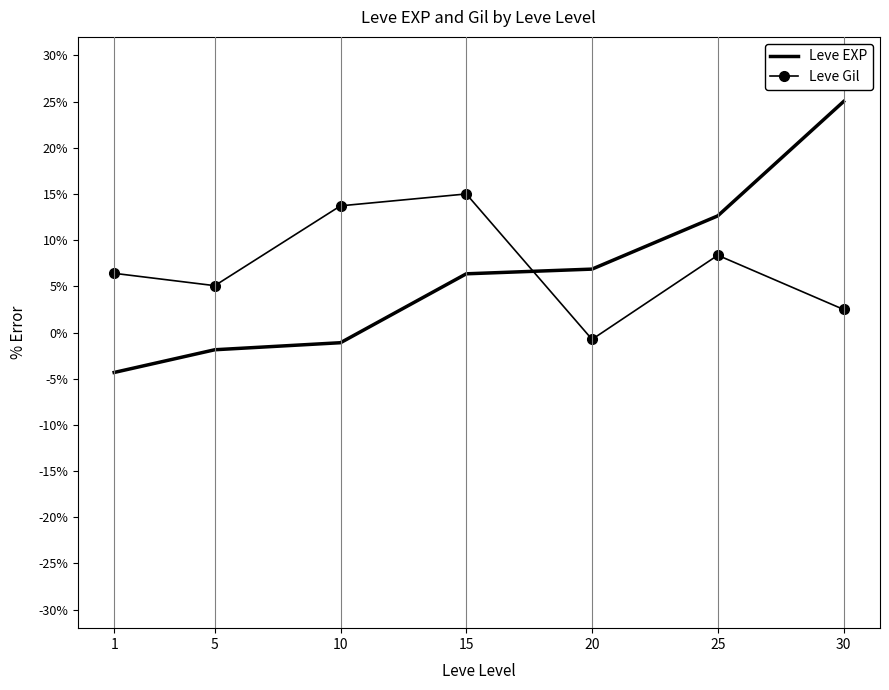

Reading left to right, transcribe all the data shown in this chart.

Leve EXP: 1=-4.3	5=-1.9	10=-1.1	15=6.4	20=6.9	25=12.6	30=25.0
Leve Gil: 1=6.4	5=5.1	10=13.7	15=15.0	20=-0.7	25=8.4	30=2.5